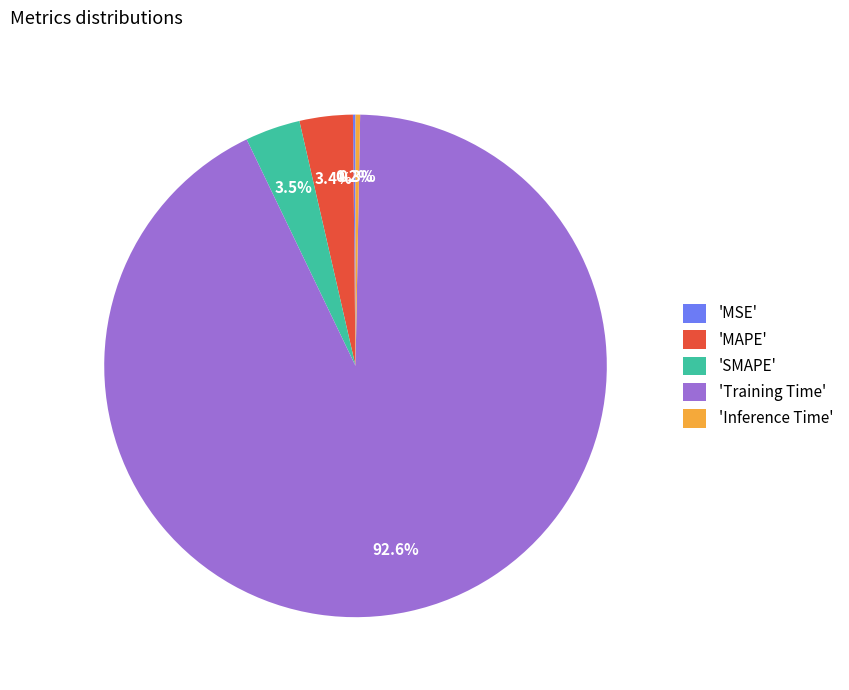

What portion of the pie excludes 'Inference Time'?

99.7%